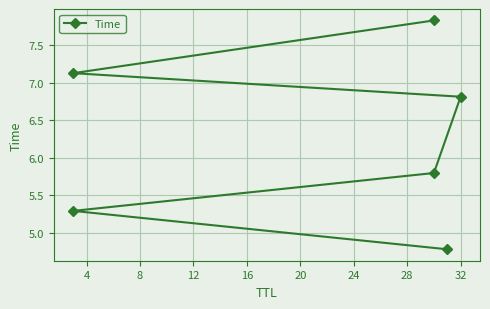

Does the chart display data point markers on the line(s)?

Yes